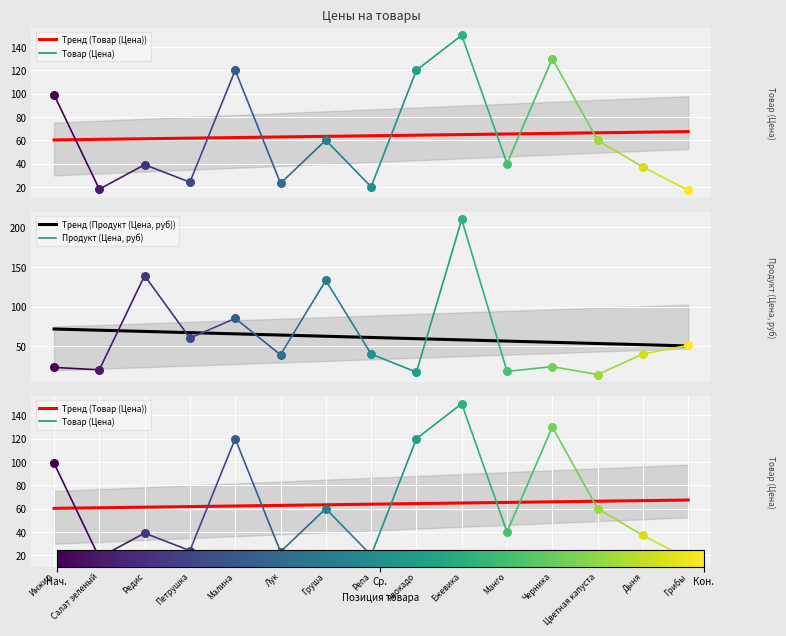

Which series reaches the maximum Y coordinate?

Тренд (Продукт (Цена, руб))